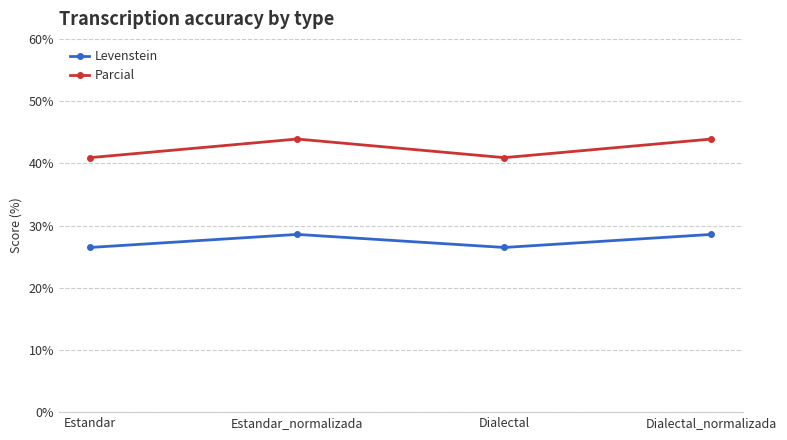

How many distinct data groups are displayed?

2